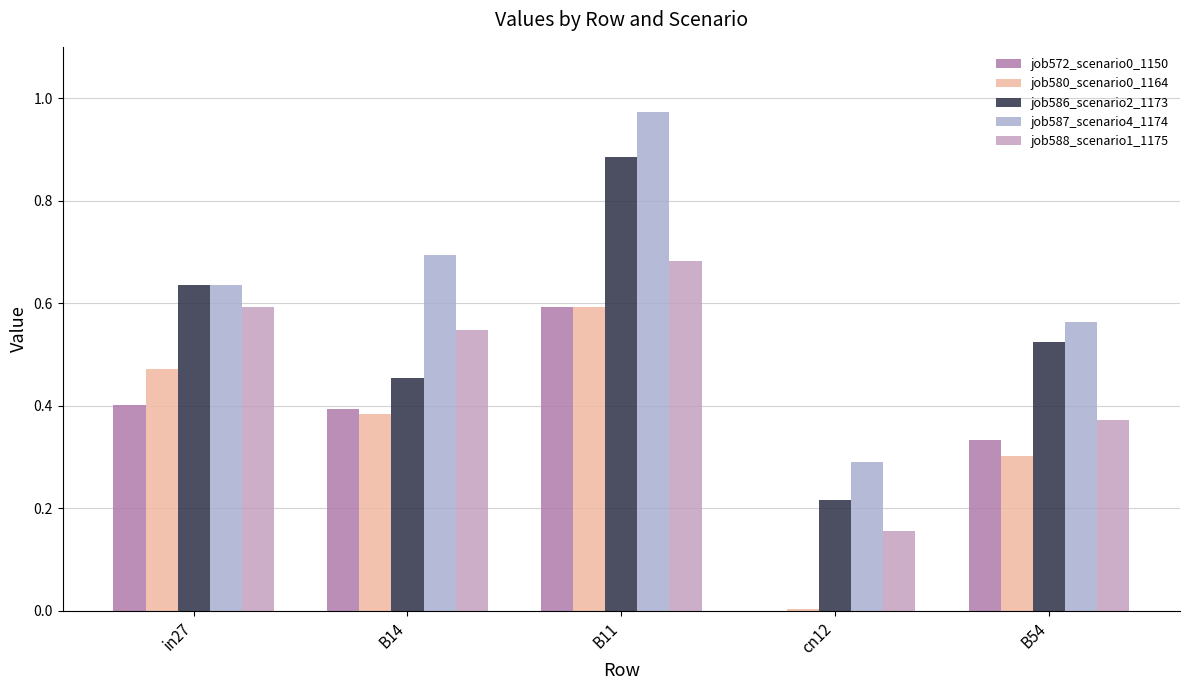

Rank the series by their maximum value, from lowest to highest.

job572_scenario0_1150, job580_scenario0_1164, job588_scenario1_1175, job586_scenario2_1173, job587_scenario4_1174